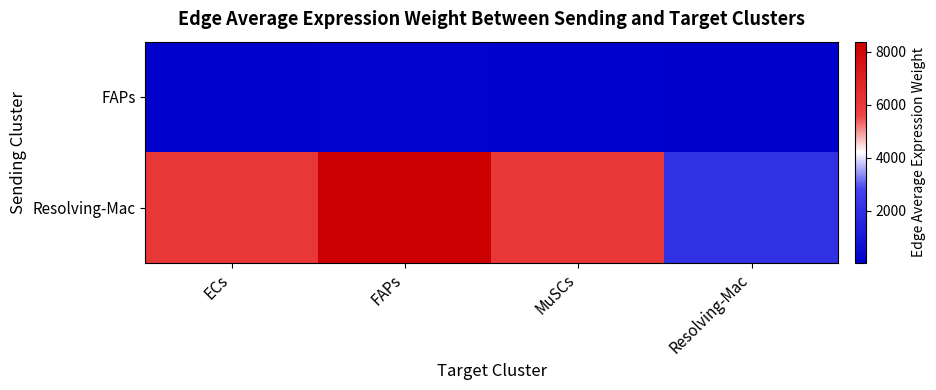

Reading left to right, transcribe all the data shown in this chart.

FAPs: ECs=109.5	FAPs=150.4	MuSCs=109.8	Resolving-Mac=37.0
Resolving-Mac: ECs=6104.9	FAPs=8382.8	MuSCs=6120.3	Resolving-Mac=2061.6